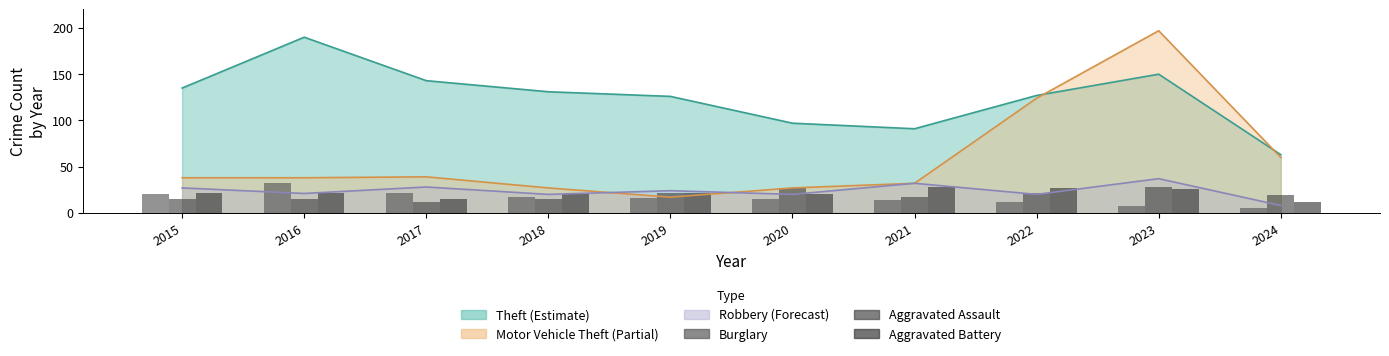

List the labels in order of Aggravated Battery value, largest first.

2021, 2022, 2023, 2015, 2016, 2019, 2018, 2020, 2017, 2024